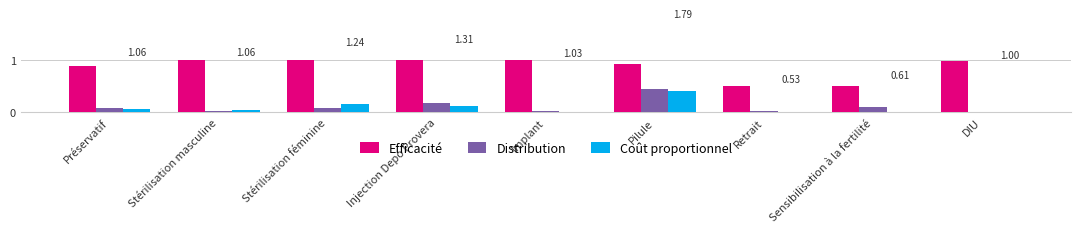

Which series has the largest range (max minus min)?

Efficacité